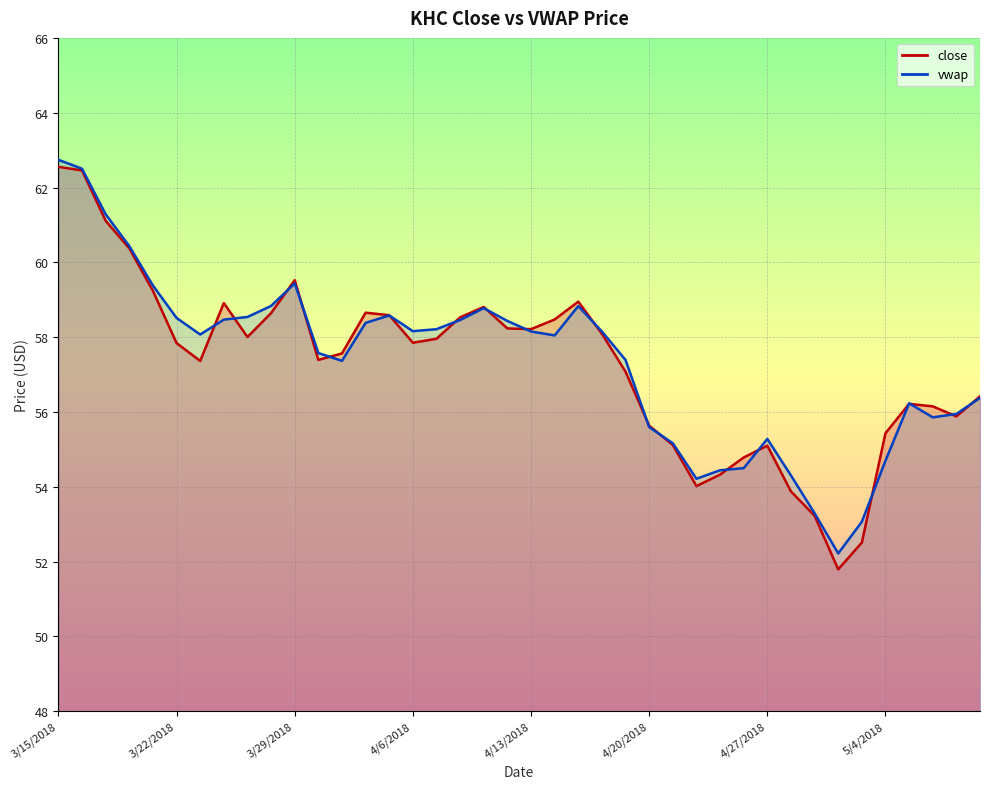

Reading left to right, list all the values displayed in this chart.

close: 62.6	62.5	61.1	60.4	59.2	57.8	57.4	58.9	58.0	58.6	59.5	57.4	57.6	58.7	58.6	57.9	58.0	58.5	58.8	58.2	58.2	58.5	59.0	58.1	57.1	55.6	55.1	54.0	54.3	54.8	55.1	53.9	53.2	51.8	52.5	55.4	56.2	56.2	55.9	56.4
vwap: 62.7	62.5	61.3	60.4	59.4	58.5	58.1	58.5	58.5	58.8	59.4	57.6	57.4	58.4	58.6	58.2	58.2	58.5	58.8	58.4	58.2	58.0	58.8	58.2	57.4	55.6	55.2	54.2	54.4	54.5	55.3	54.3	53.3	52.2	53.1	54.7	56.2	55.9	55.9	56.4